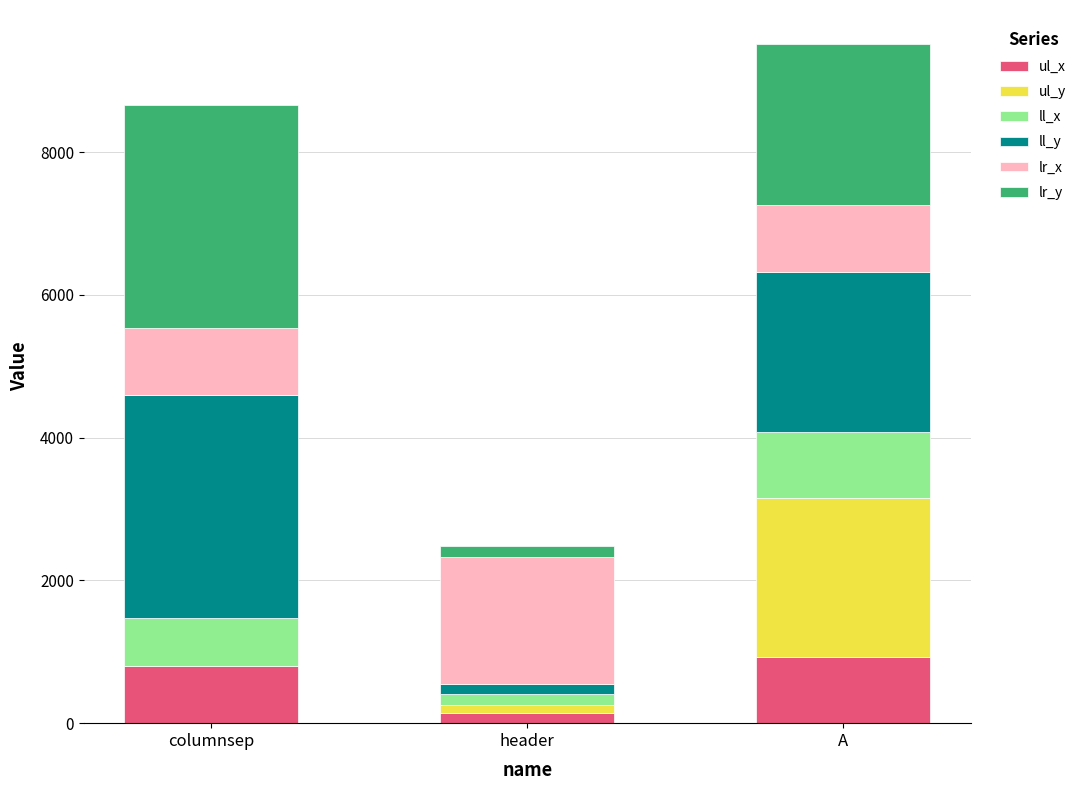

What is the total value across all series at columnsep?

8663